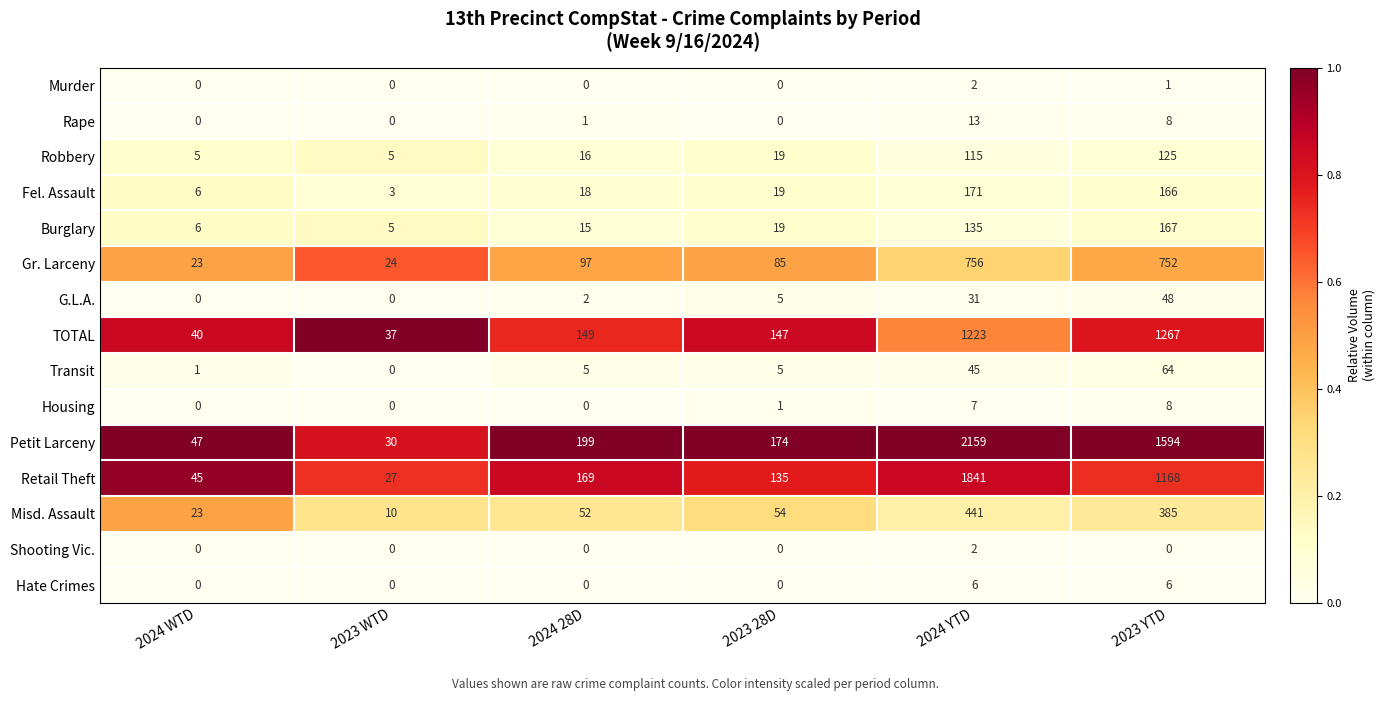

At which category does the chart reach its peak across all series?

2024 YTD